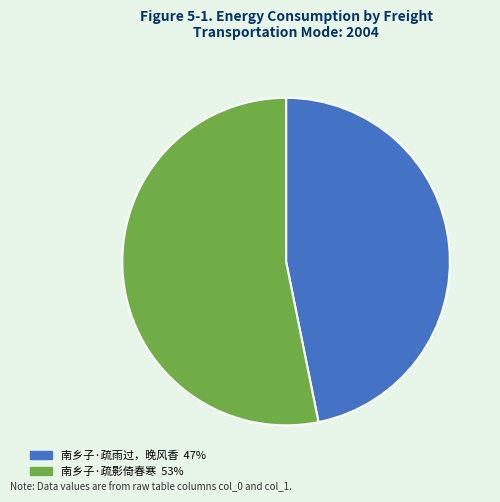

Approximately how many times larger is the value at 南乡子·疏影倚春寒 compared to 南乡子·疏雨过，晚风香?

1.1